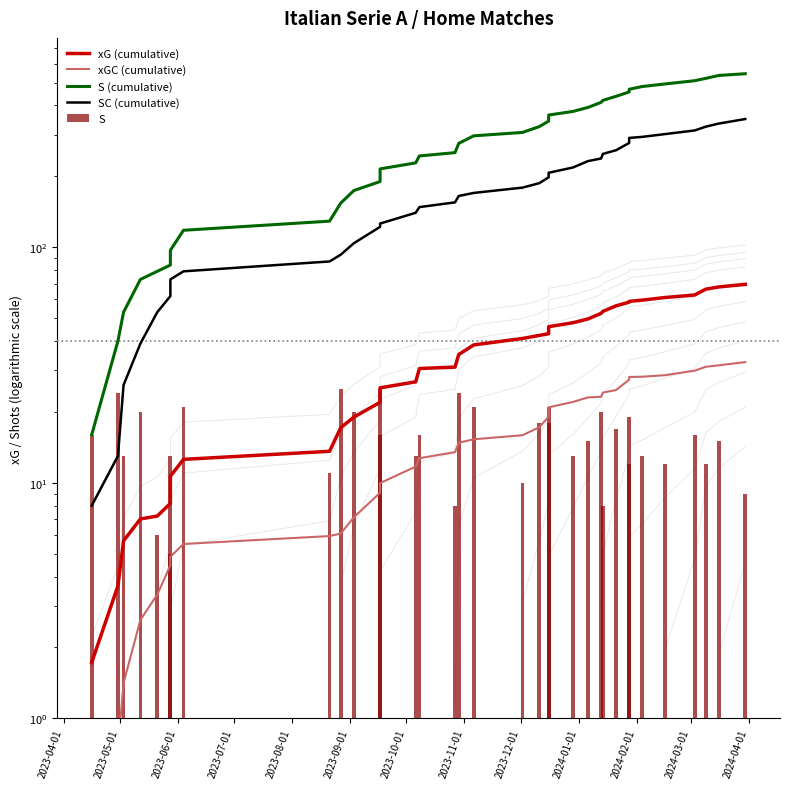

How many distinct data groups are displayed?

5